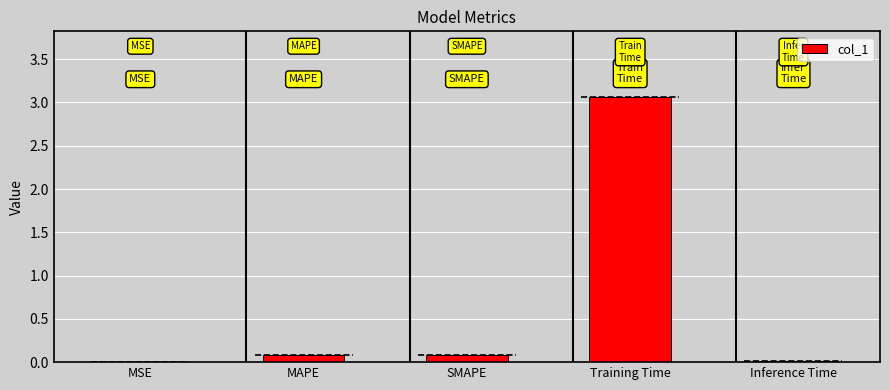

Is it true that the value at MAPE is 0.1?

True